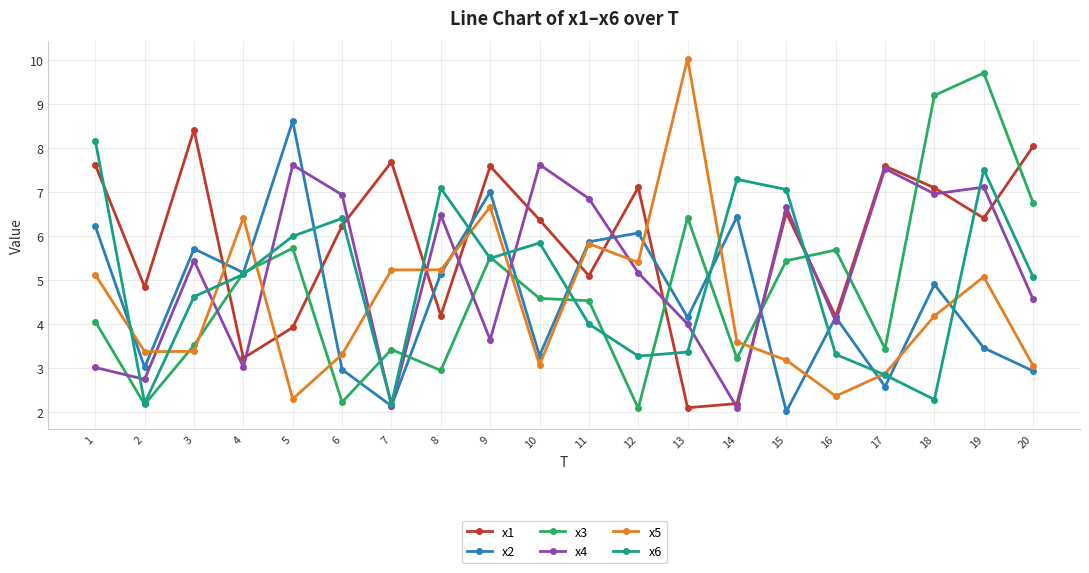

True or false: x5 has more than 2 interior local peaks.

True